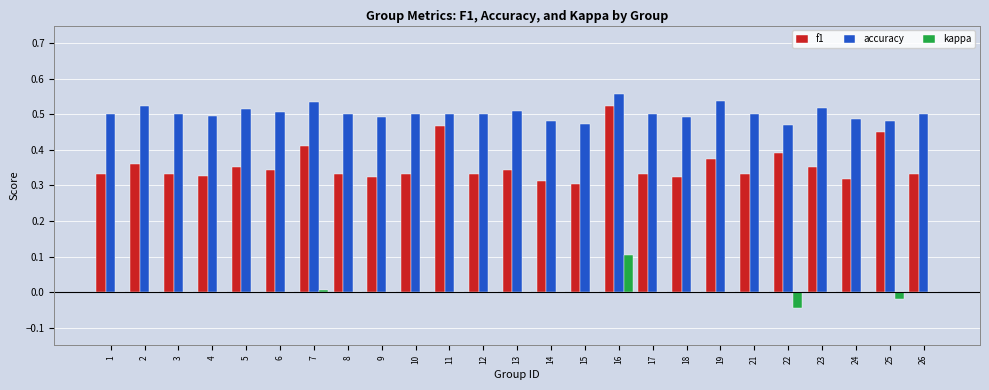

What is the total value across all series at 10?

0.8